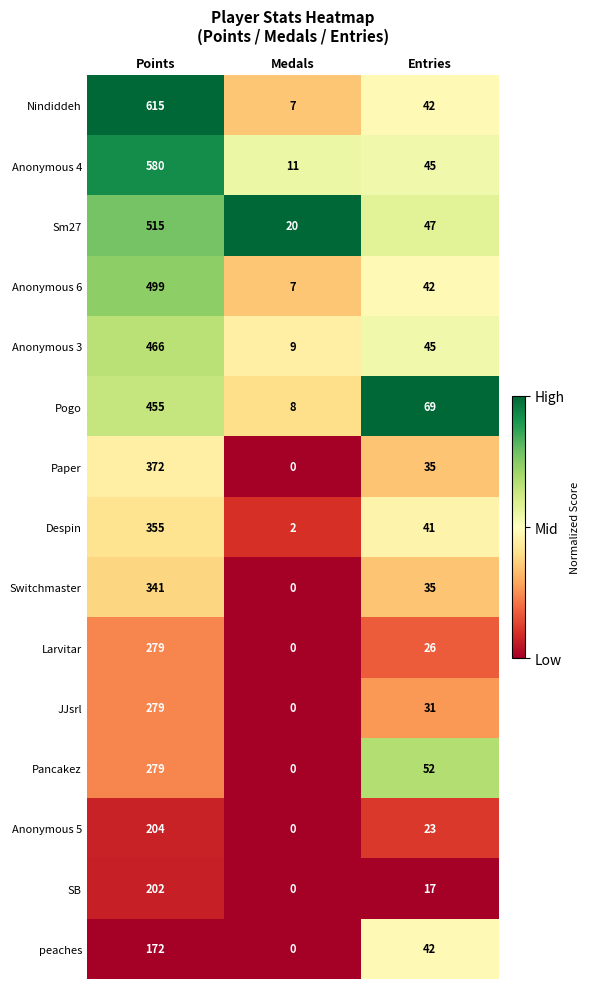

At which category is the sum across all series the highest?

Points